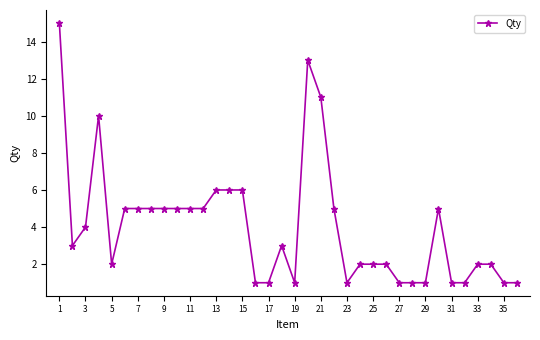

Does the chart display data point markers on the line(s)?

Yes